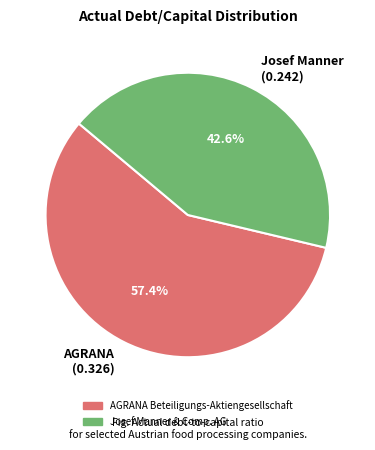

To the nearest percent, what is the difference between the largest and smallest slice percentages?

15%